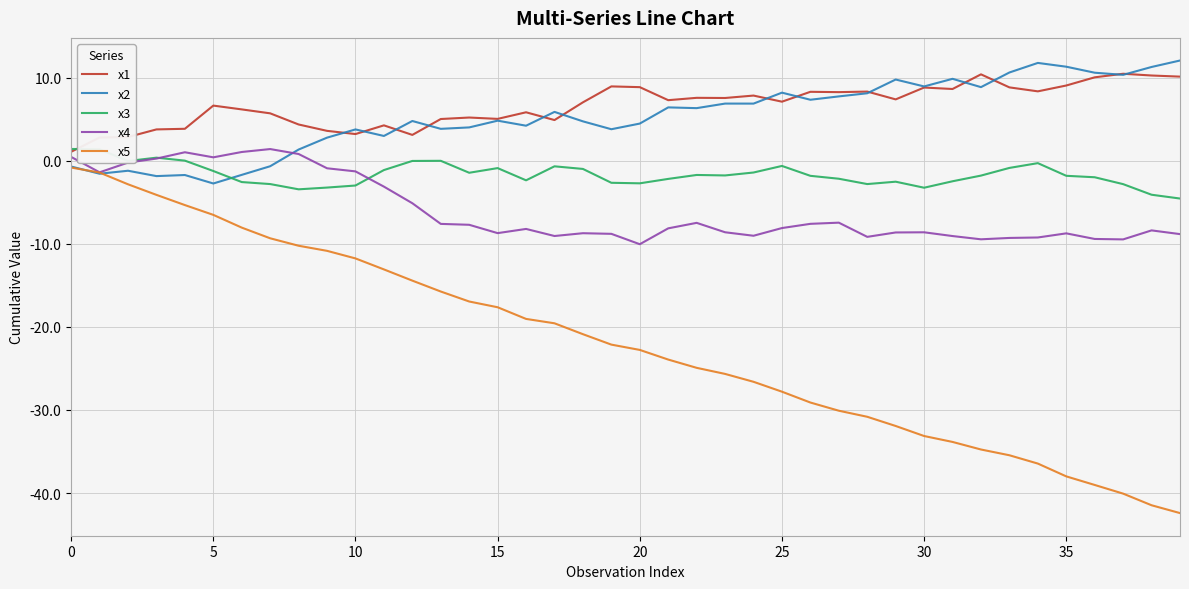

What is the minimum value for x1?

1.1